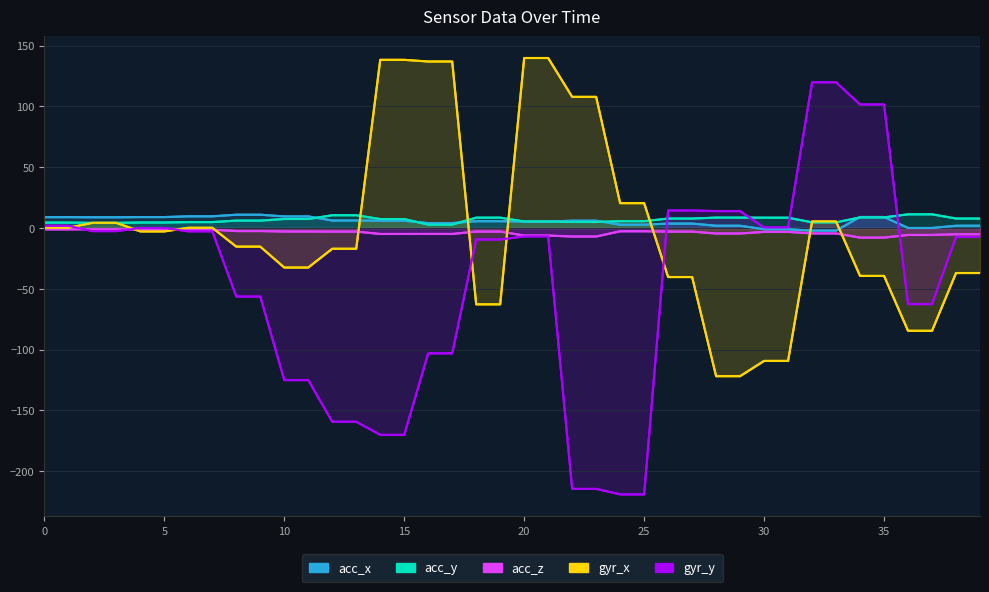

At 5, list the series in order from smallest to largest.

acc_z, gyr_x, gyr_y, acc_y, acc_x